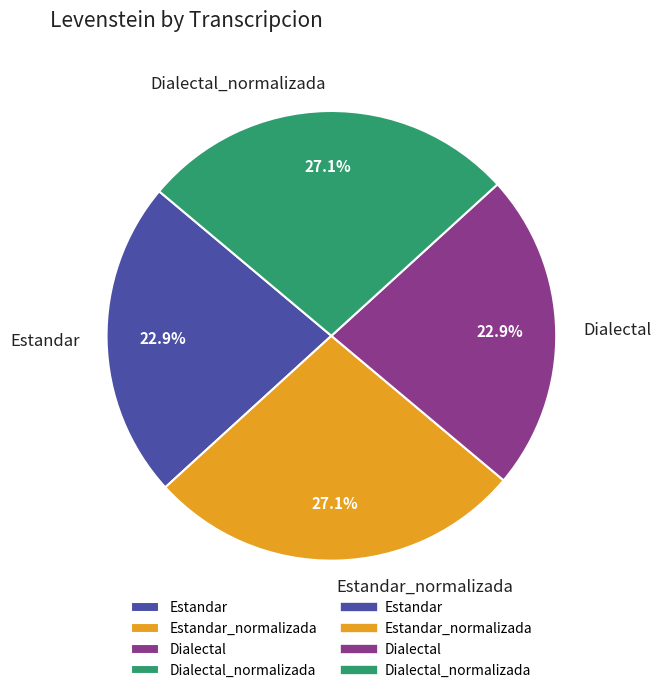

What percentage do Estandar_normalizada and Dialectal_normalizada together represent?

54.2%